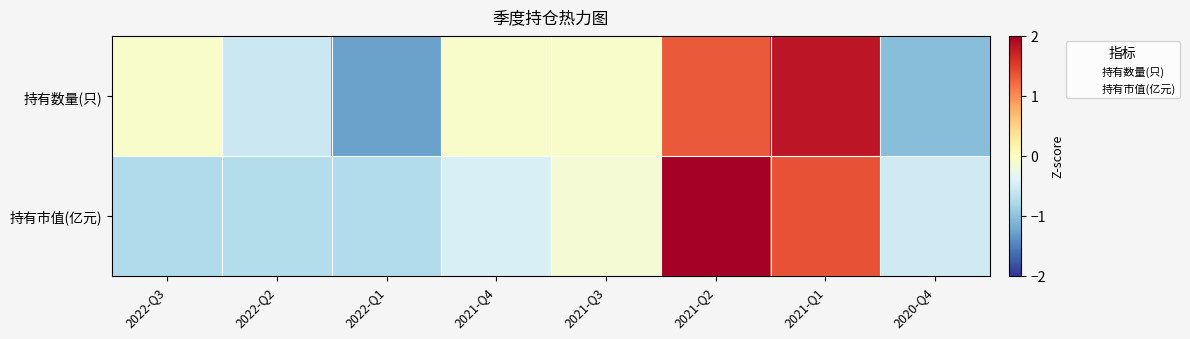

List the series in order of their peak value, highest first.

持有市值(亿元), 持有数量(只)